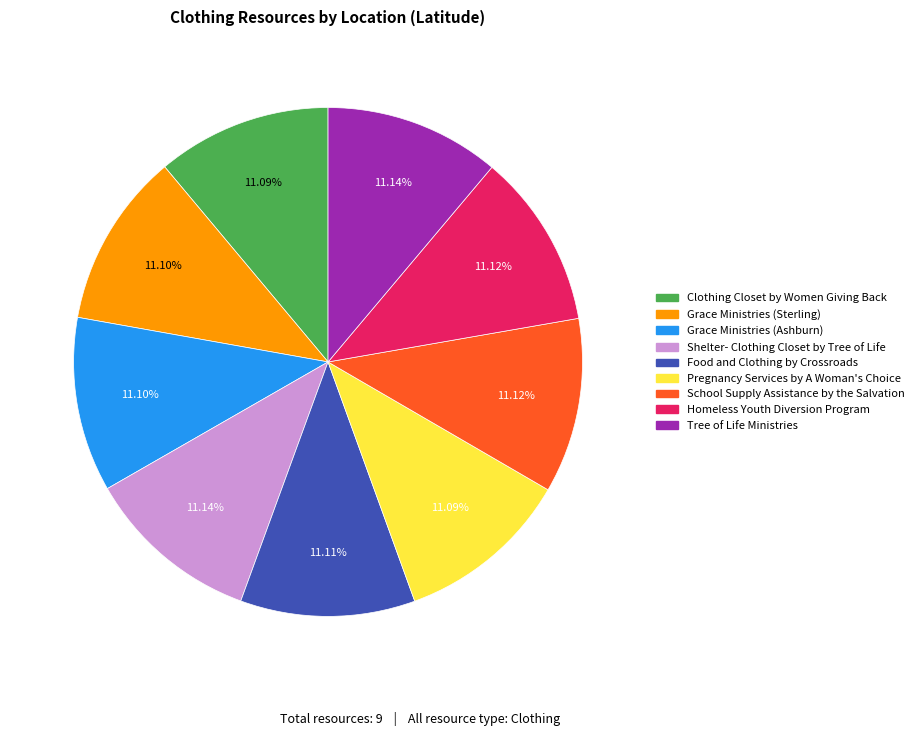

Combined, what portion of the pie is Shelter- Clothing Closet by Tree of Life and Clothing Closet by Women Giving Back?

22.2%